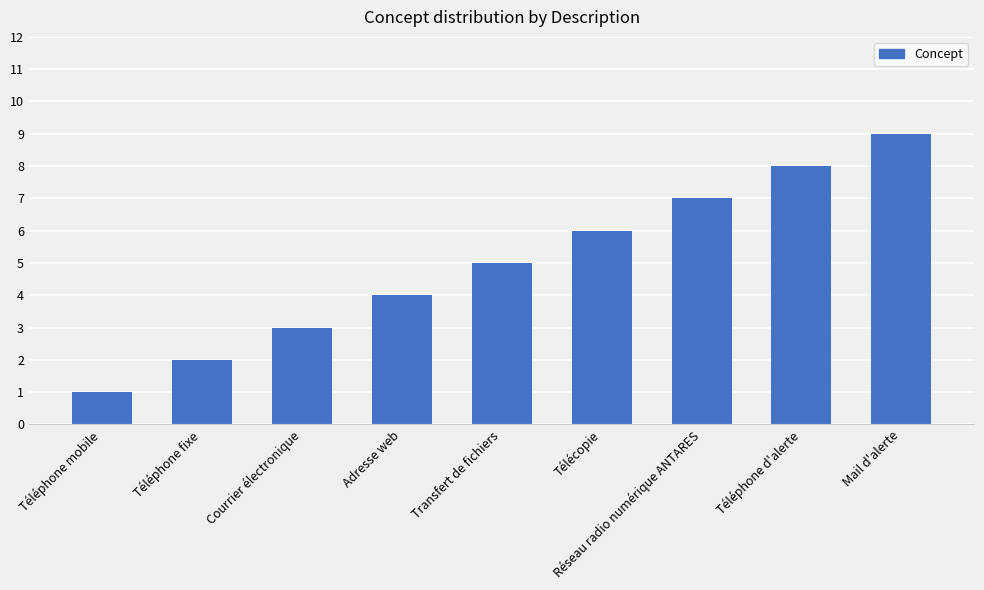

Reading left to right, transcribe all the data shown in this chart.

1	2	3	4	5	6	7	8	9